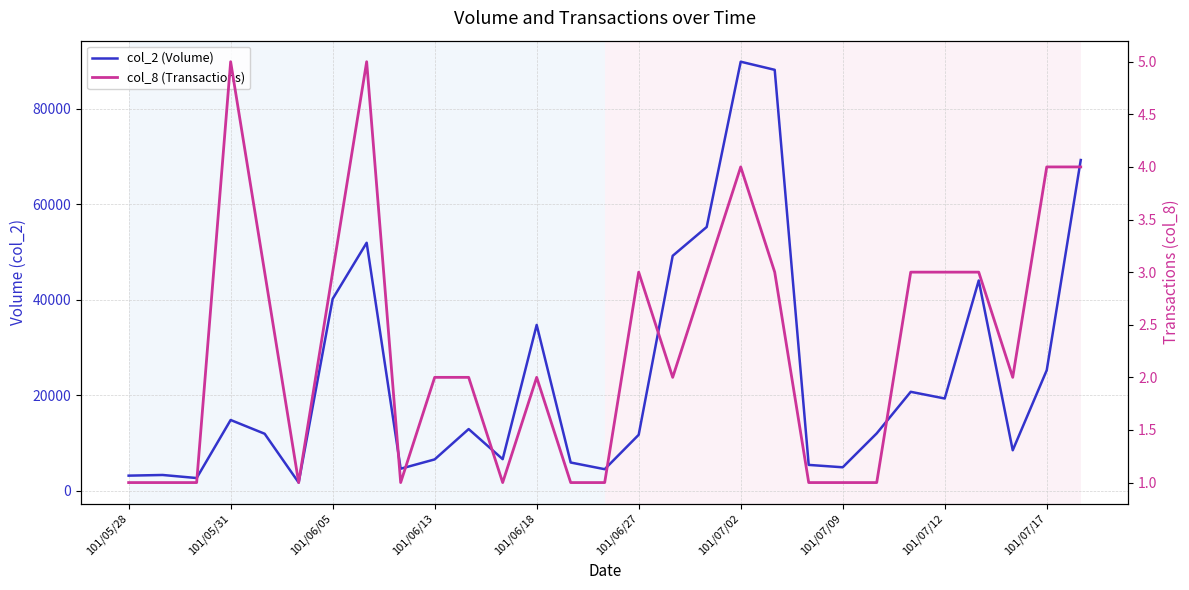

True or false: col_8 (Transactions) and col_2 (Volume) intersect in this chart.

False